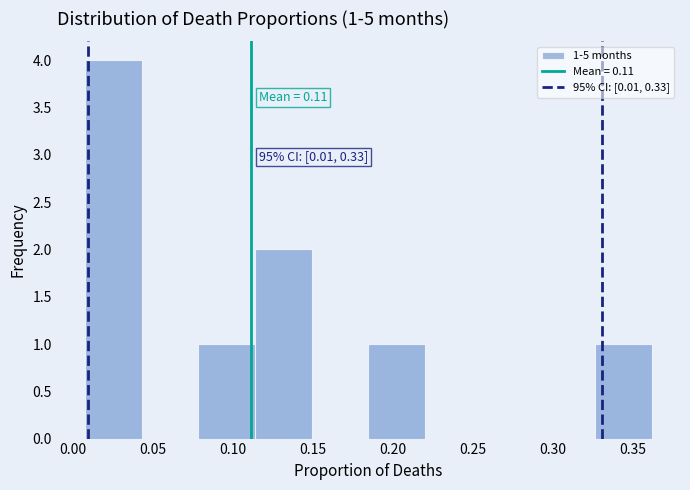

Which range on the x-axis has the tallest bar?

0.010 to 0.045